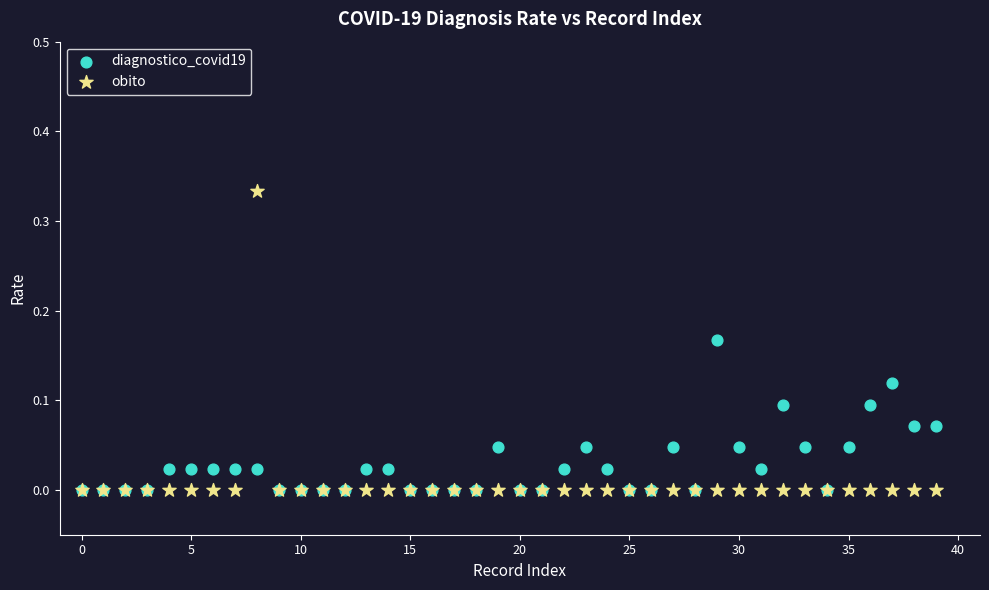

What are all the series names shown in the legend?

diagnostico_covid19, obito